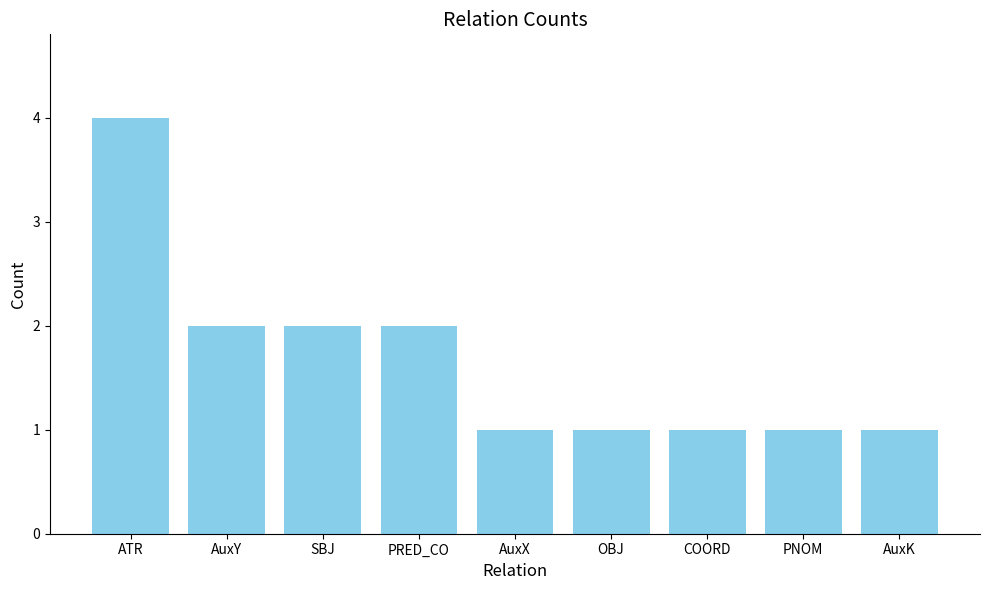

Is it true that the value at ATR is 6?

False